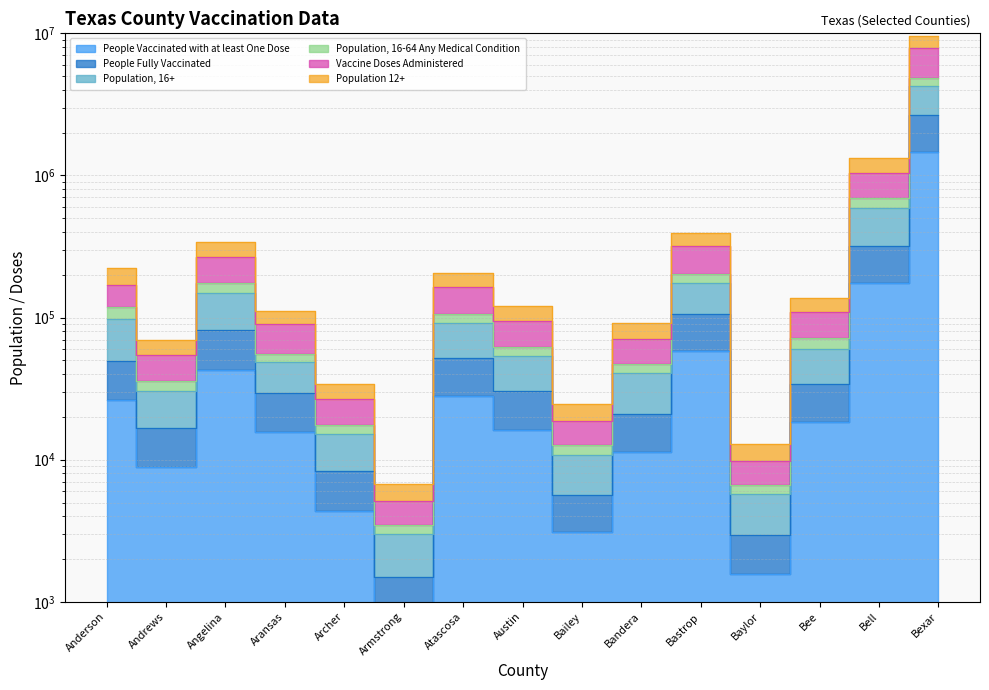

True or false: Population, 16-64 Any Medical Condition and Population 12+ intersect in this chart.

False